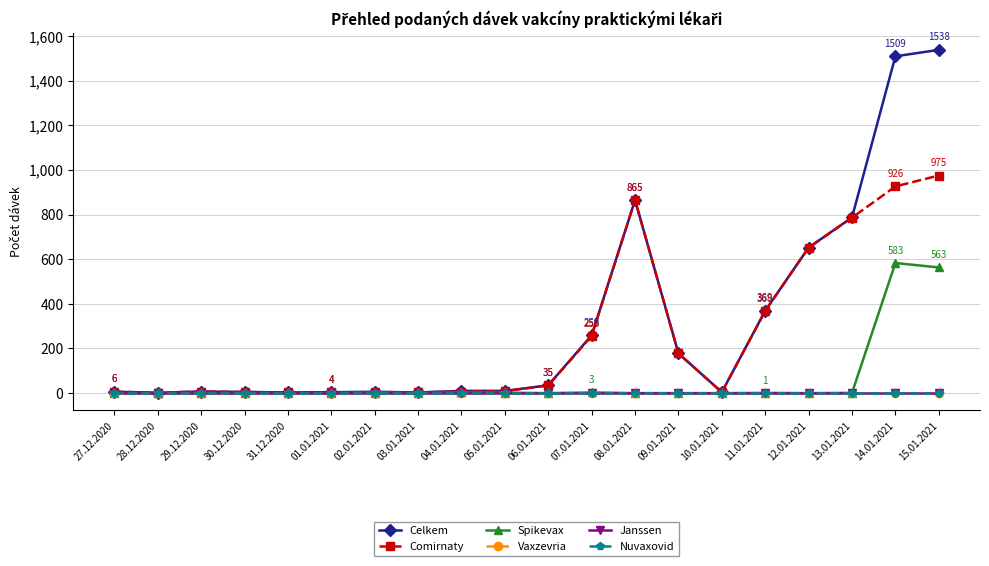

What is the total value across all series at 06.01.2021?

70